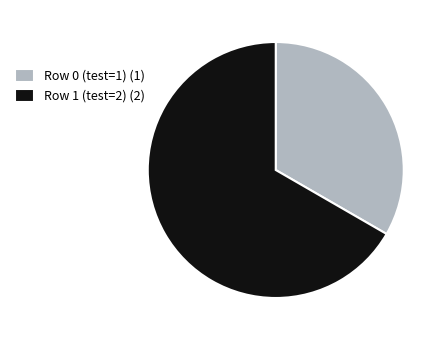

Does Row 1 (test=2) represent more than half of the total?

Yes